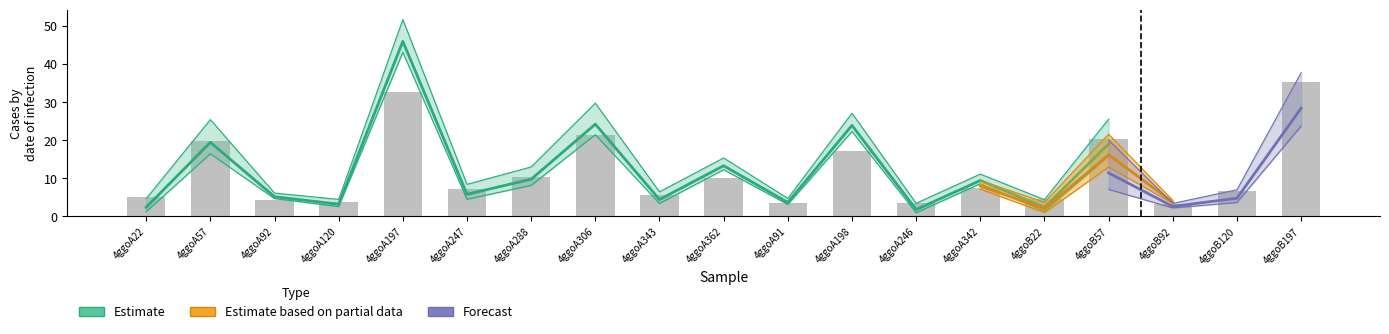

The chart shows a value of 35.3 at 4ggoB197. True or false?

True